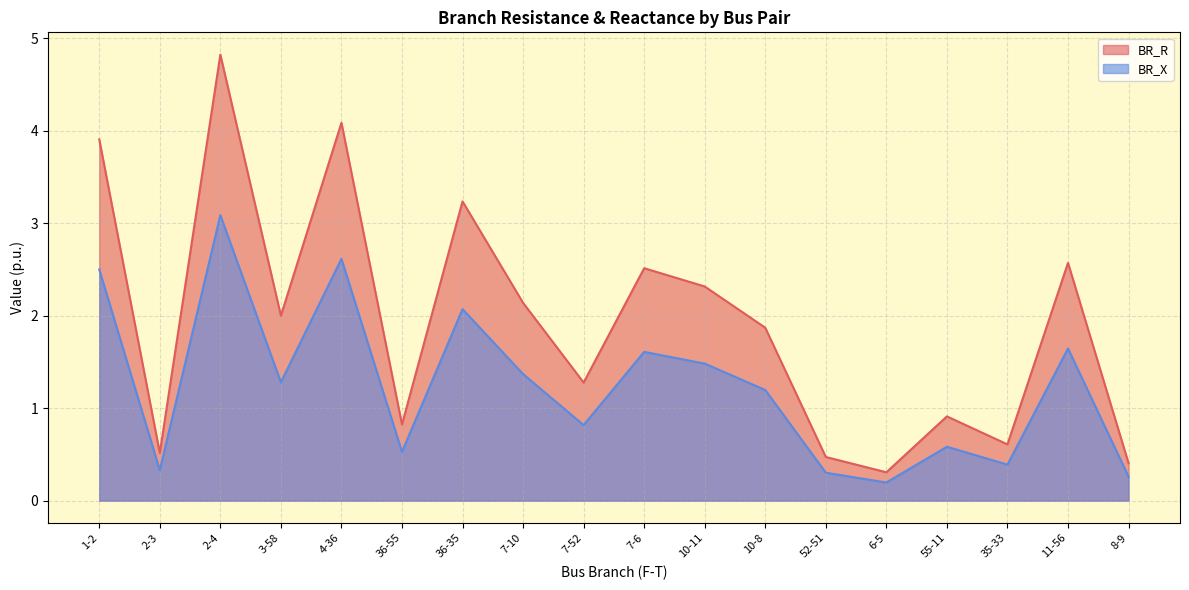

True or false: BR_X and BR_R intersect in this chart.

False